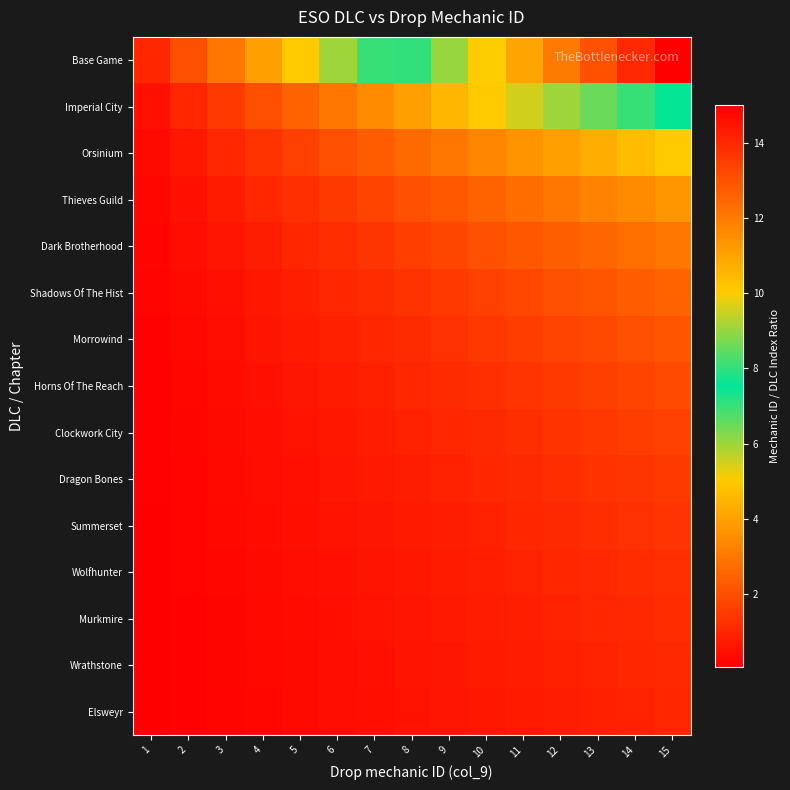

Rank the series by their maximum value, from lowest to highest.

Elsweyr, Wrathstone, Murkmire, Wolfhunter, Summerset, Dragon Bones, Clockwork City, Horns Of The Reach, Morrowind, Shadows Of The Hist, Dark Brotherhood, Thieves Guild, Orsinium, Imperial City, Base Game